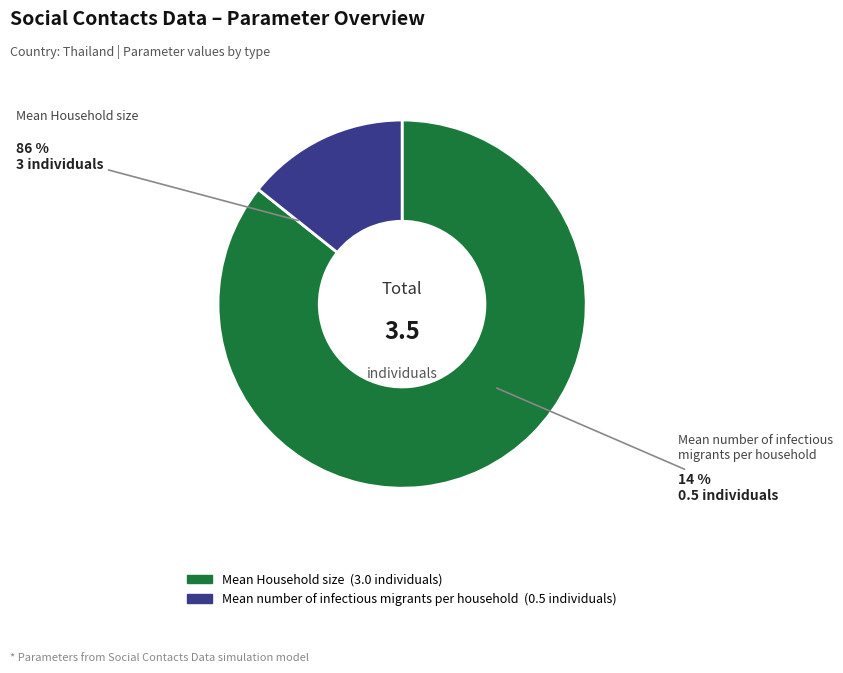

Which slice is the largest?

Mean Household size